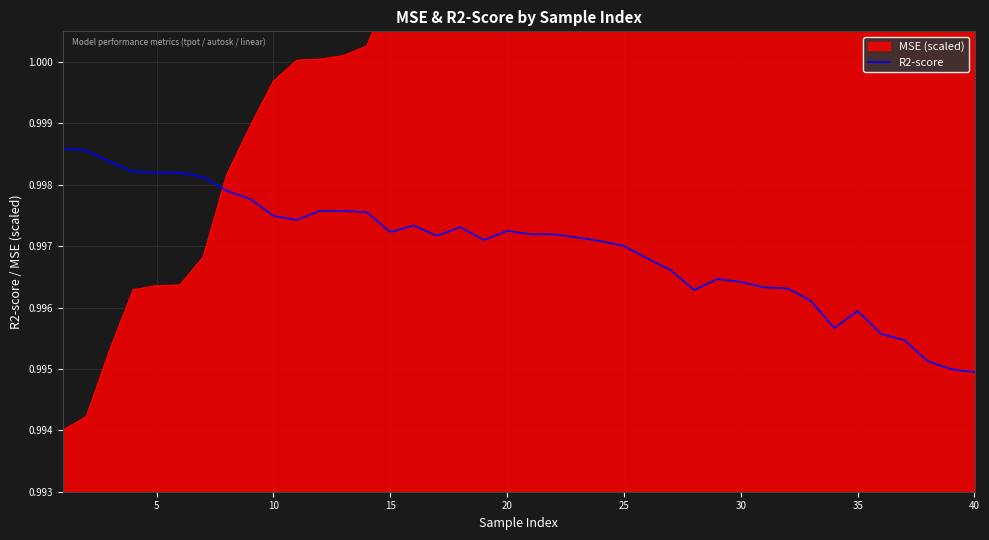

Reading left to right, transcribe all the data shown in this chart.

1.0	1.0	1.0	1.0	1.0	1.0	1.0	1.0	1.0	1.0	1.0	1.0	1.0	1.0	1.0	1.0	1.0	1.0	1.0	1.0	1.0	1.0	1.0	1.0	1.0	1.0	1.0	1.0	1.0	1.0	1.0	1.0	1.0	1.0	1.0	1.0	1.0	1.0	1.0	1.0